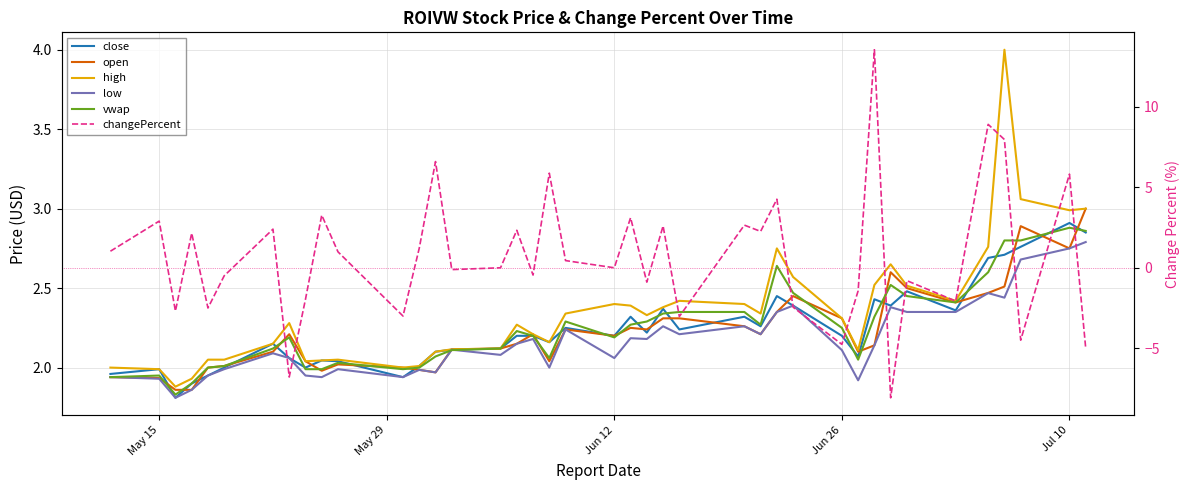

True or false: high and low intersect in this chart.

False